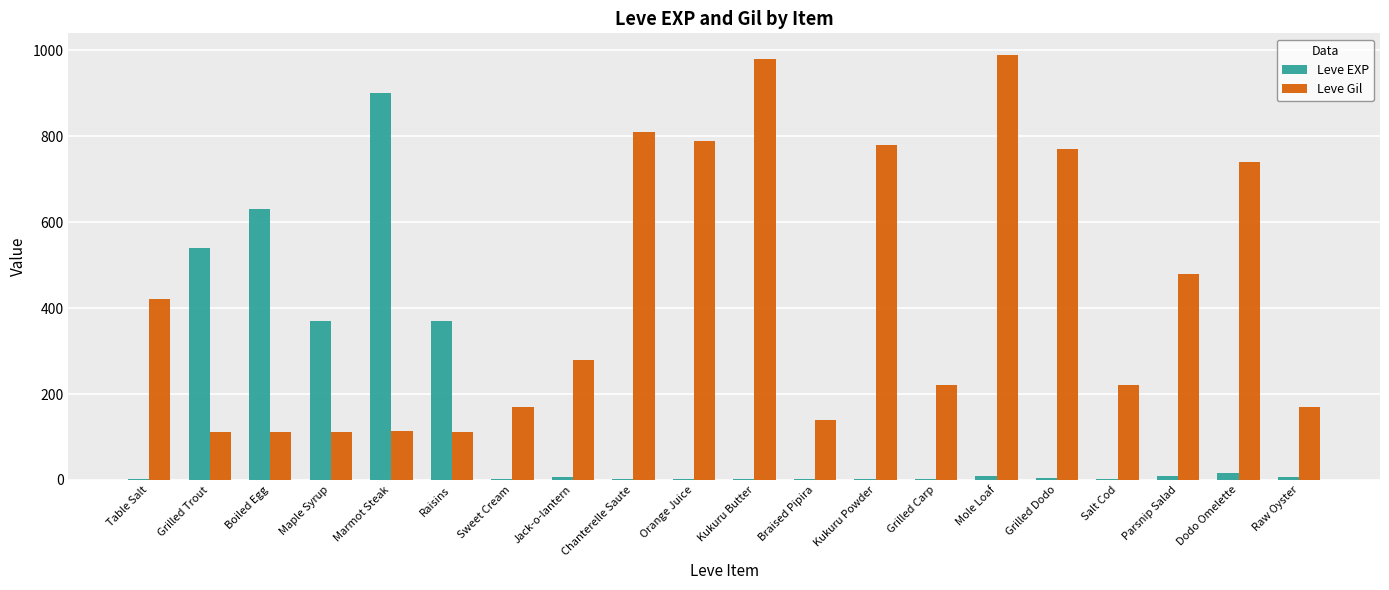

Is the value of Leve EXP at Parsnip Salad greater than the value of Leve Gil at Table Salt?

No